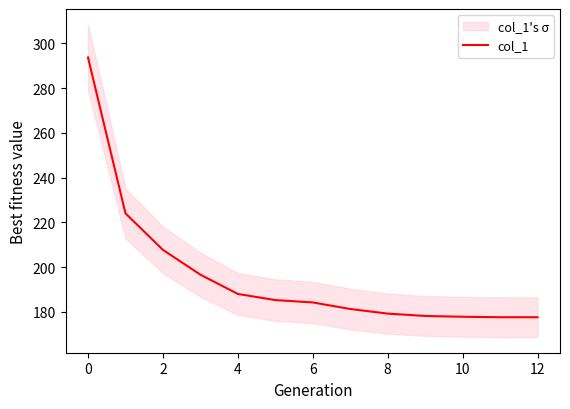

How many data points are above 184?

7